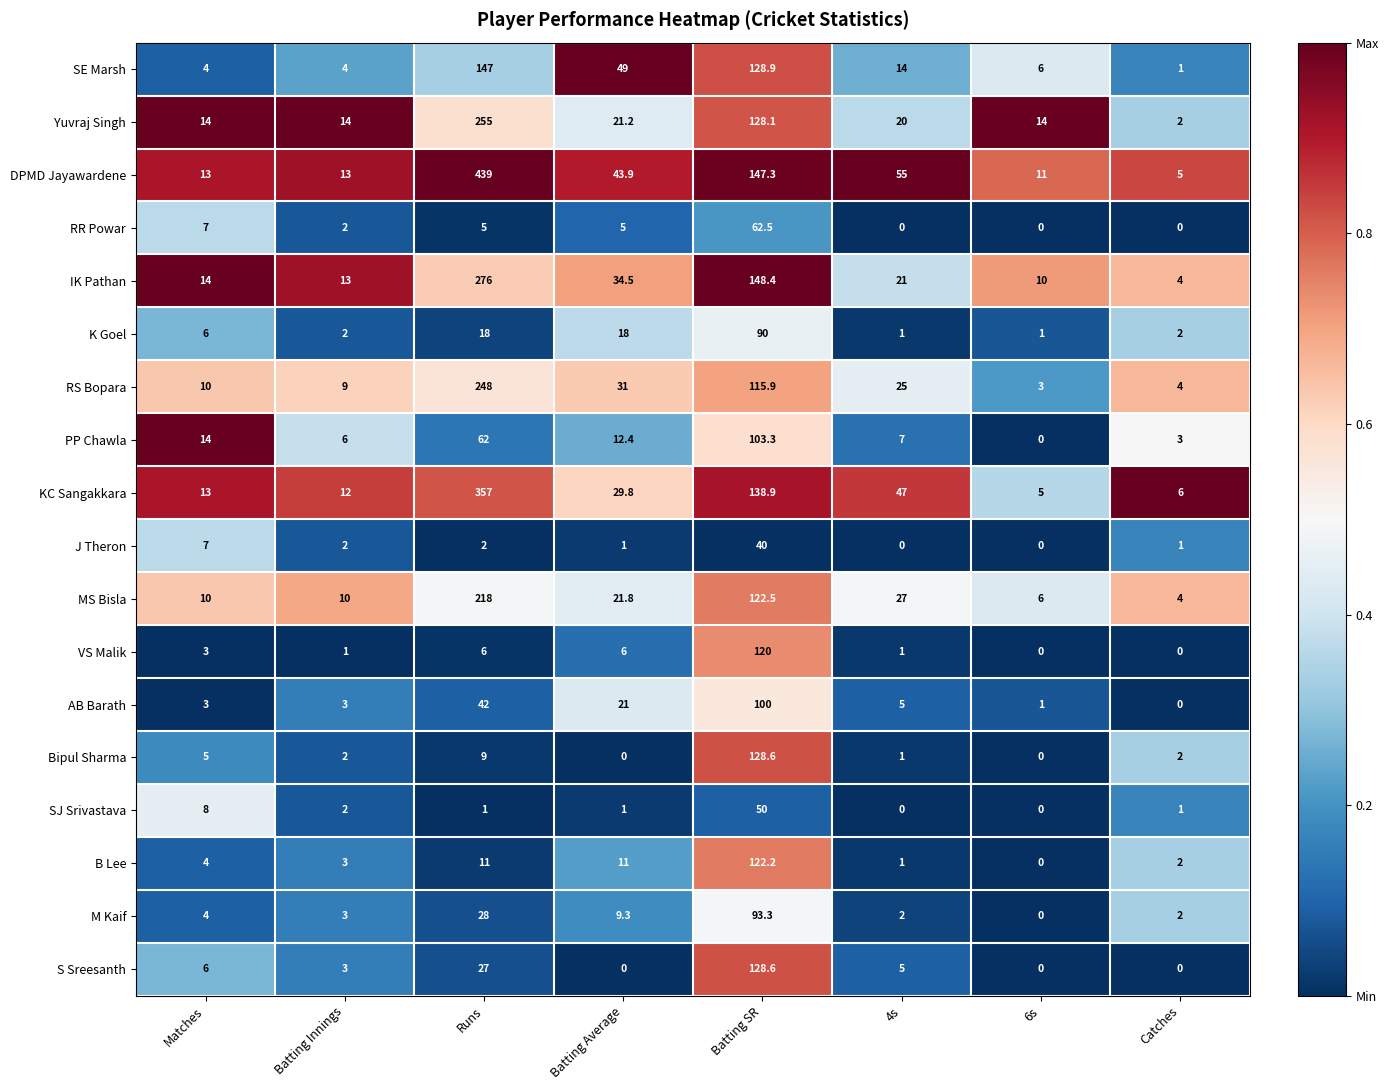

Is it true that SJ Srivastava equals 31.0 at 6s?

False